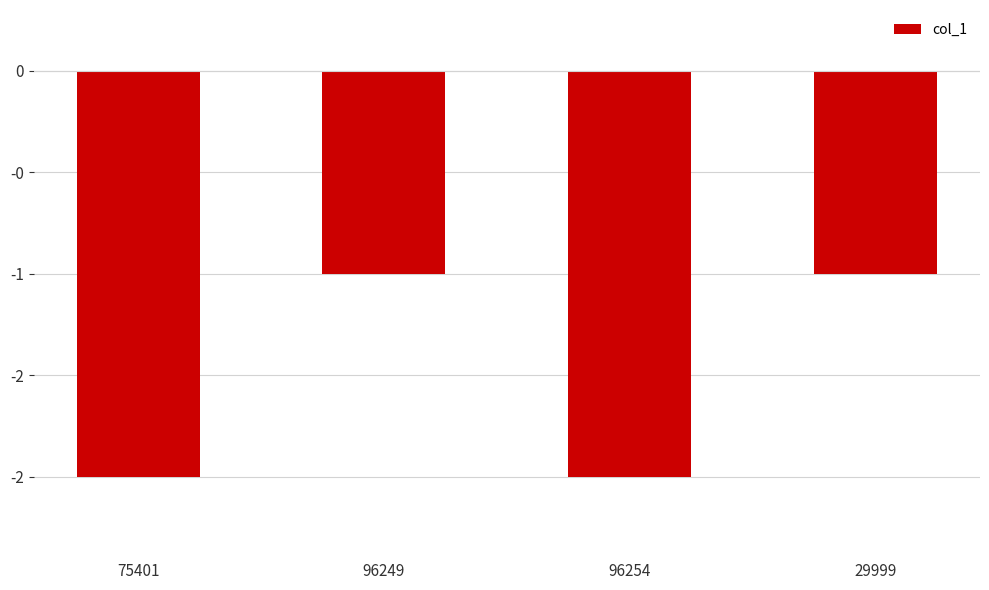

Are the bars horizontal?

No